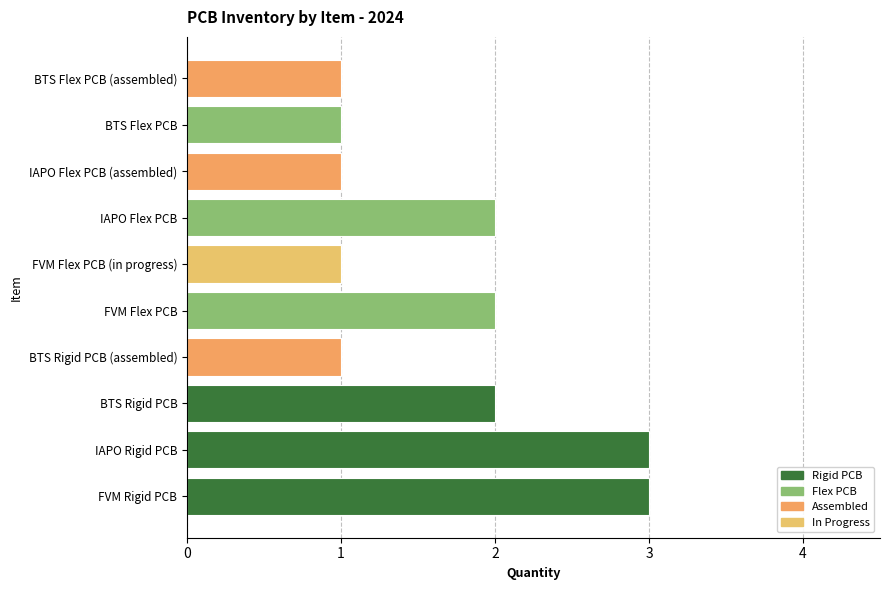

True or false: the data shows 4 at FVM Rigid PCB.

False